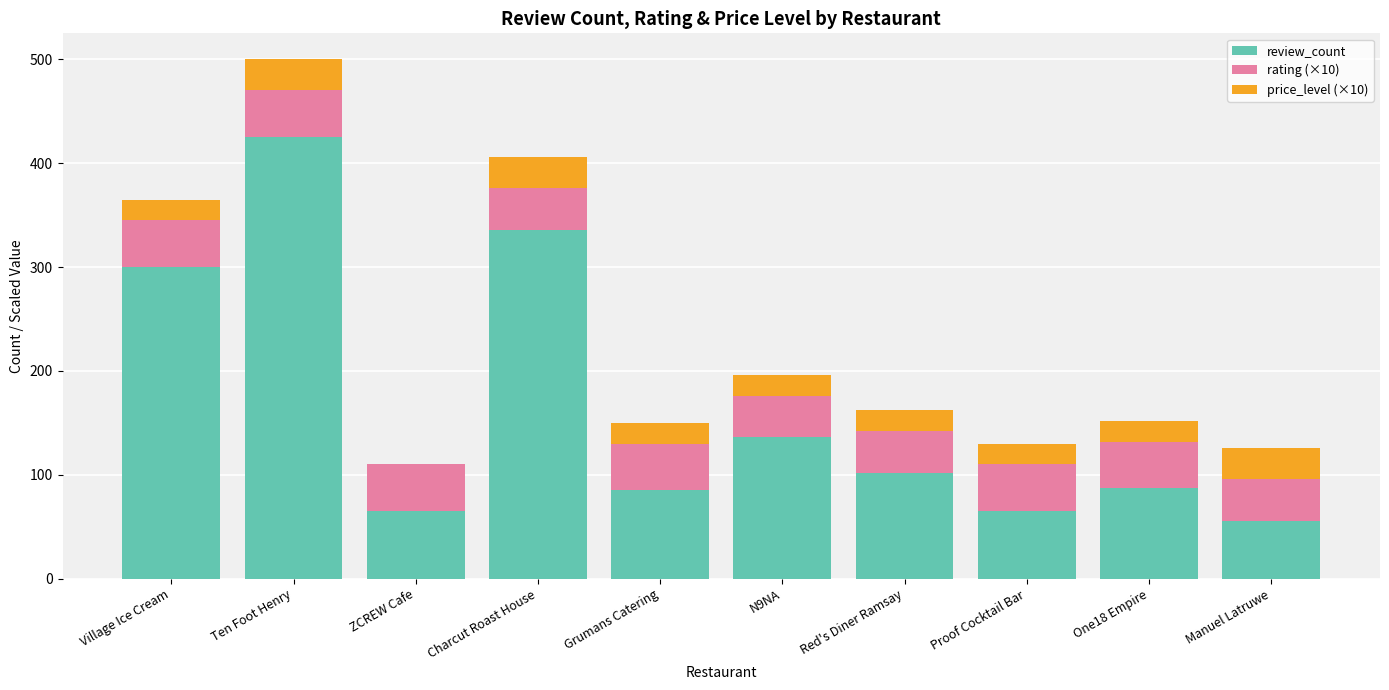

Which category has the highest value in the review_count series?

Ten Foot Henry